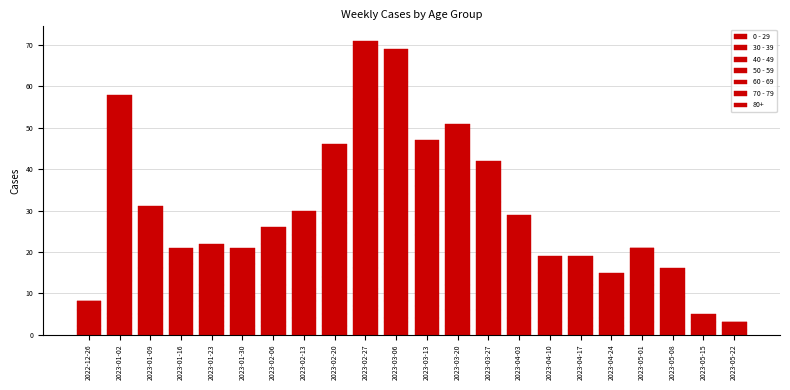

Are the bars grouped side by side (vs. stacked)?

No